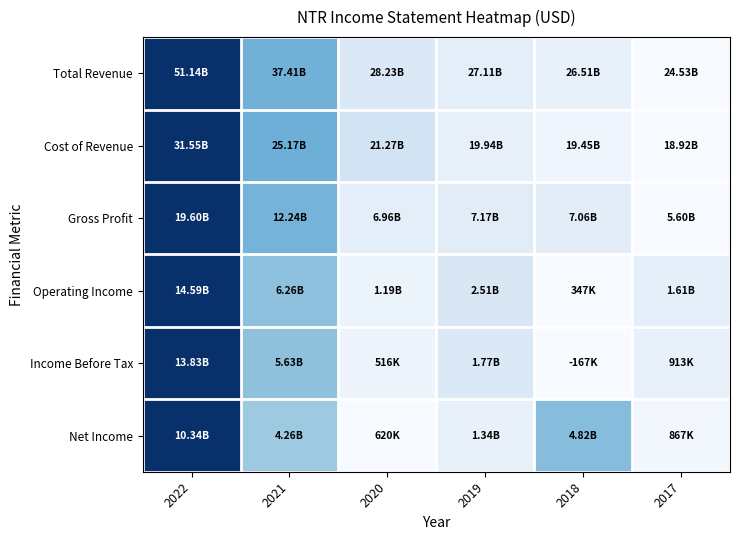

How many distinct data groups are displayed?

6